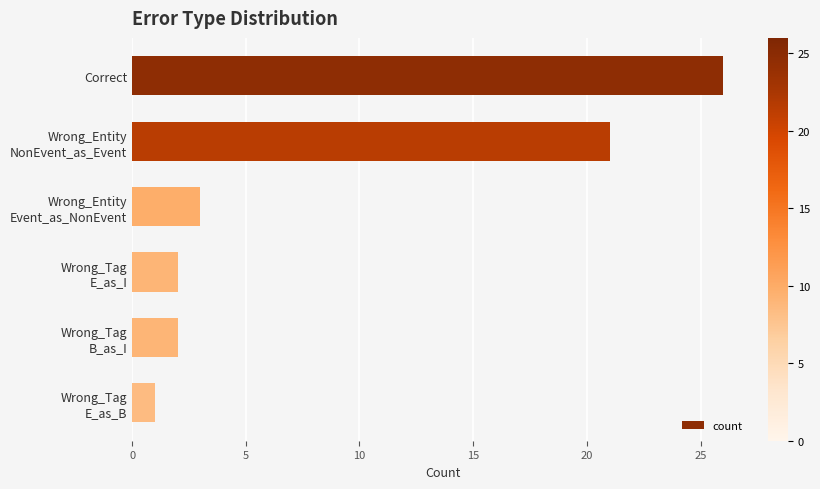

What is the greatest value displayed?

26